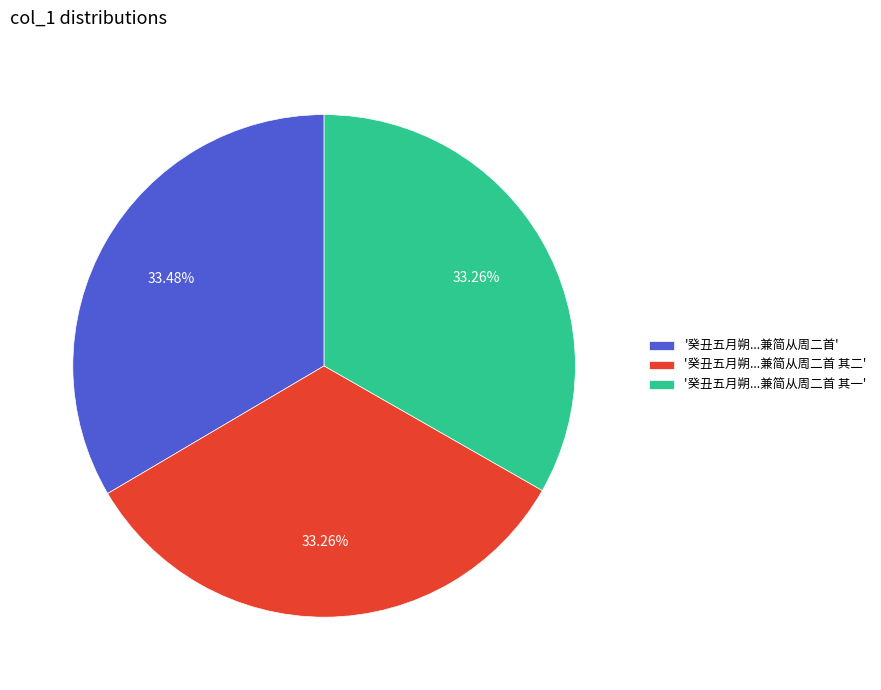

Does '癸丑五月朔...兼简从周二首 其二' represent more than half of the total?

No